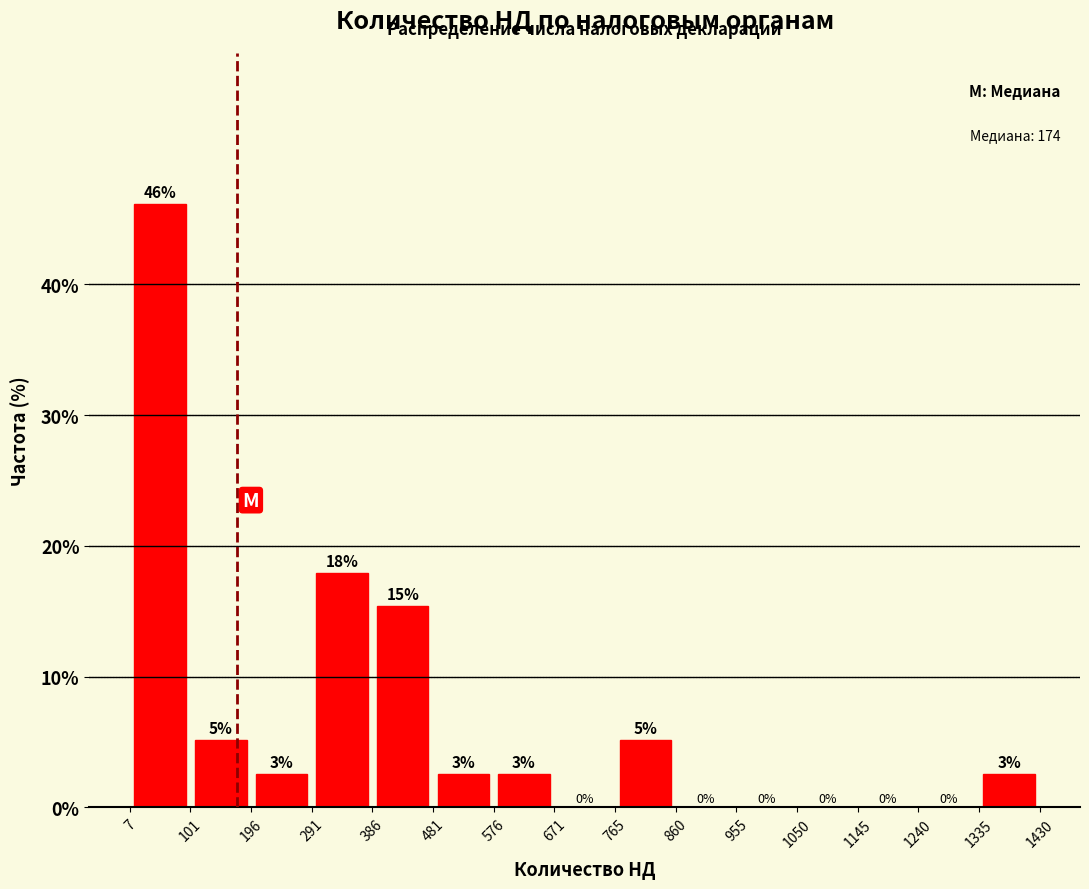

Over which range of the x-axis is the bar tallest?

7 to 101